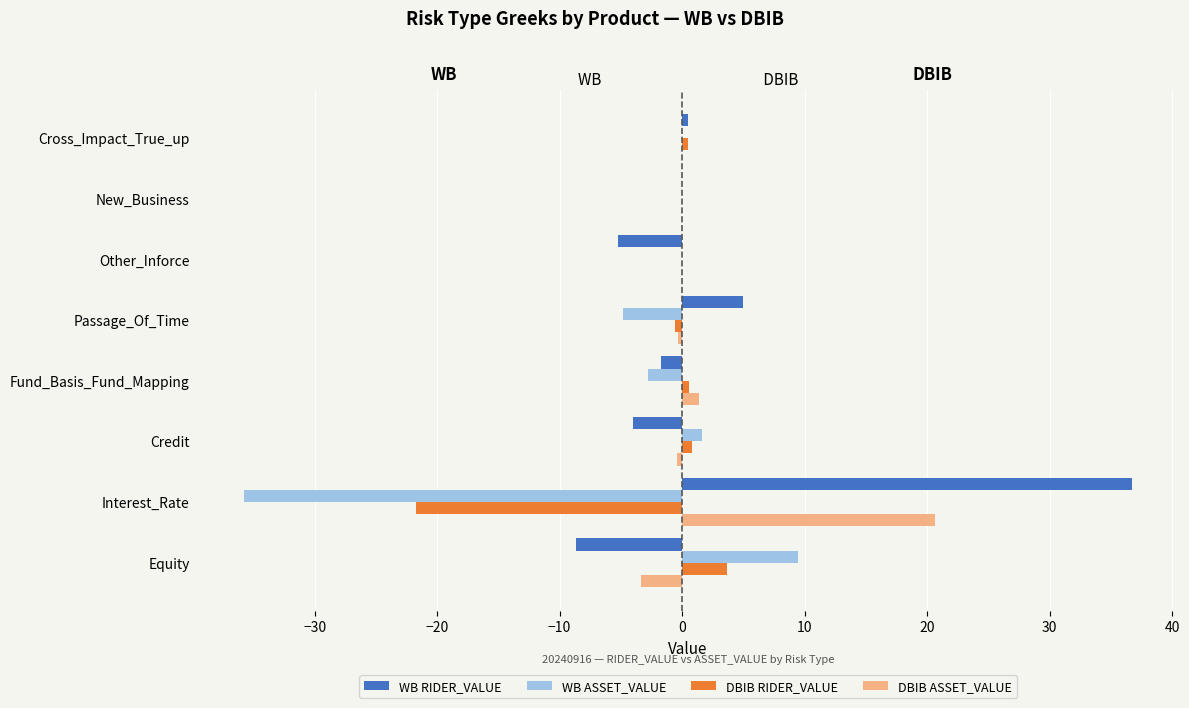

What is the sum of all WB RIDER_VALUE values?

22.6